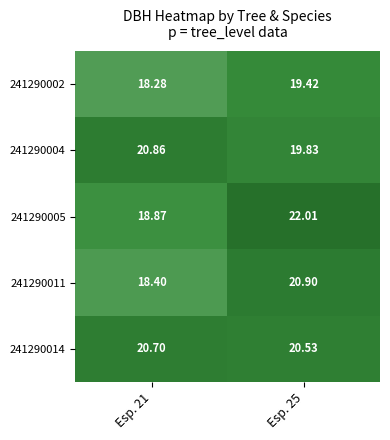

At how many categories does at least one series exceed 19?

2